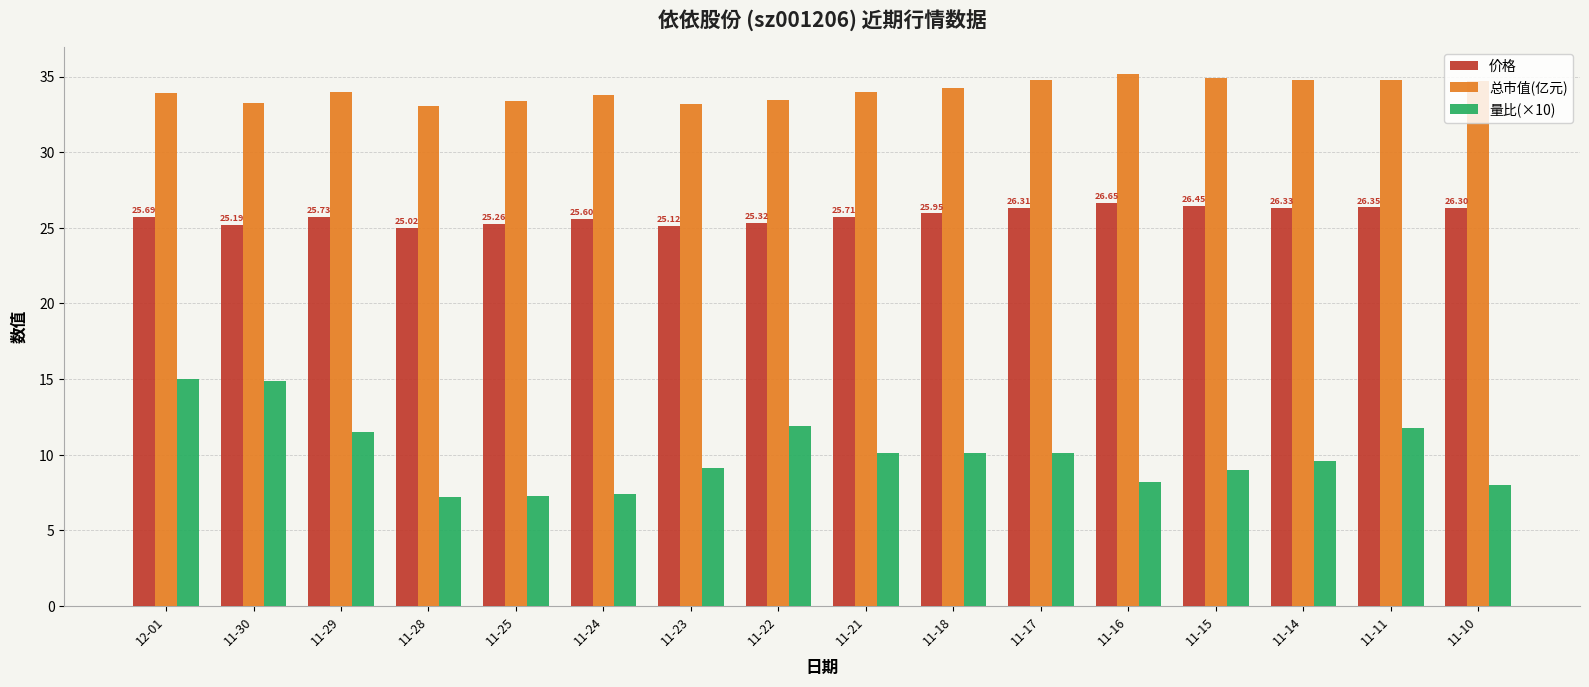

Which series has the widest spread of values?

量比(×10)